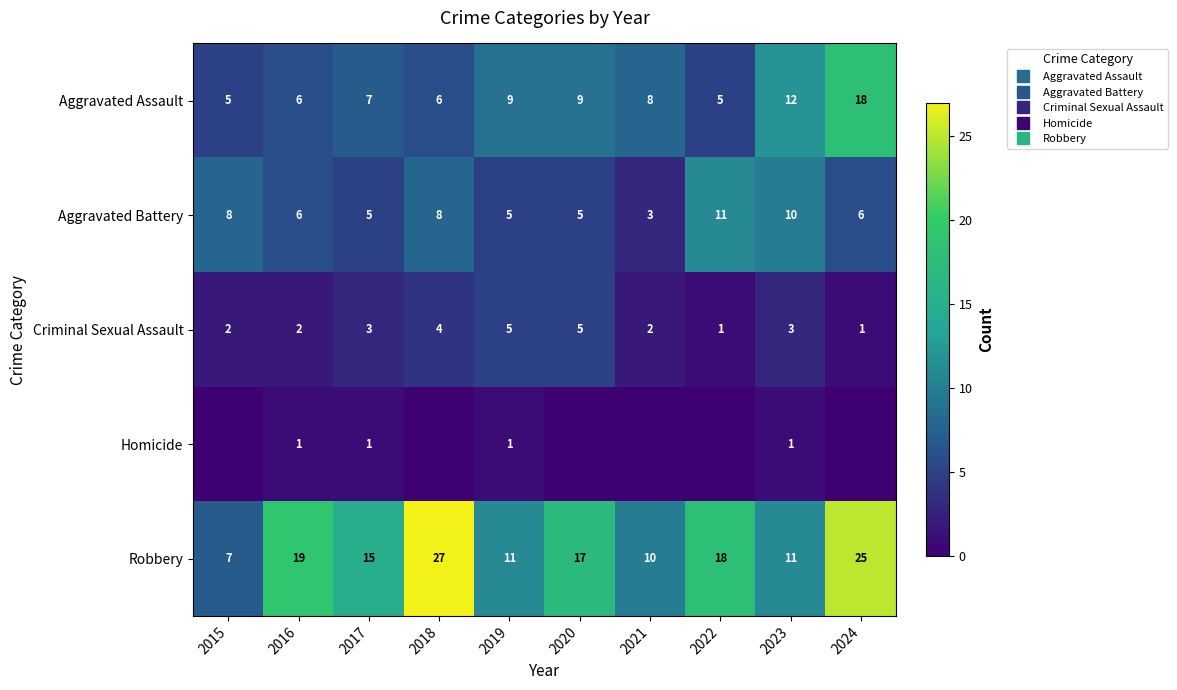

Which series changed the most between 2016 and 2017?

Robbery